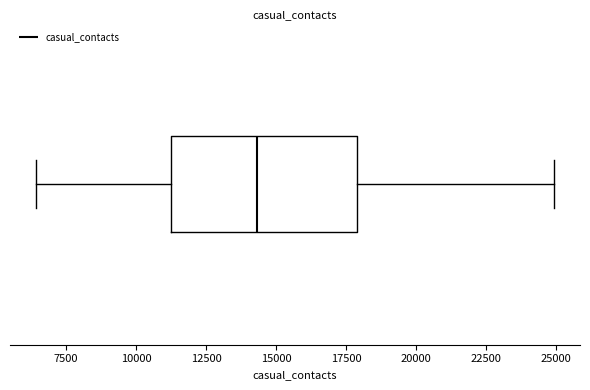

Read this box plot against the x-axis: the position of the median line, the range covered by the box, and the ends of both whiskers. The values are not printed on the chart, so give them approximately, as read against the axis.

median 14500, box 11000 to 18000, whiskers 6500 to 25000